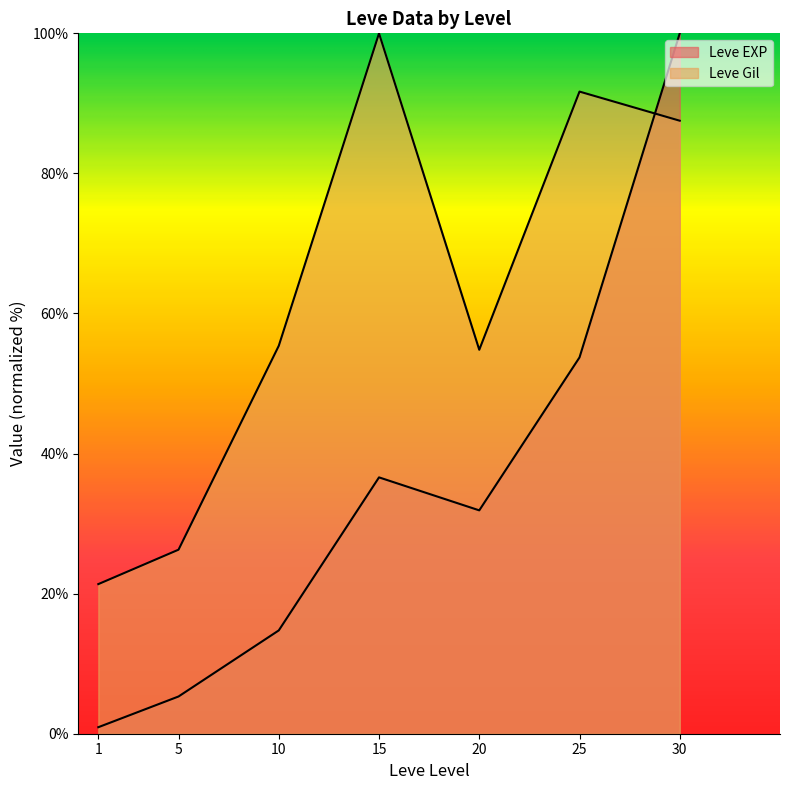

How many lines are shown in the chart?

2